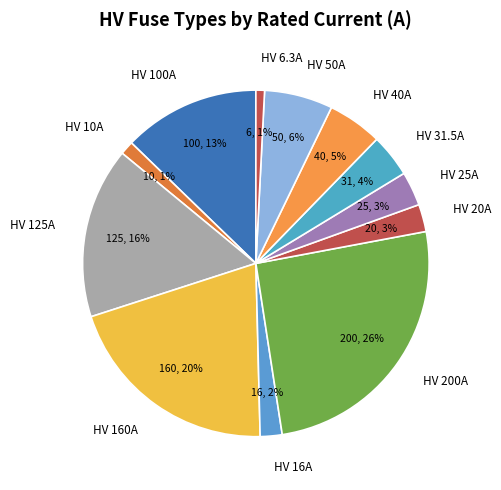

How many slices are in this pie chart?

12